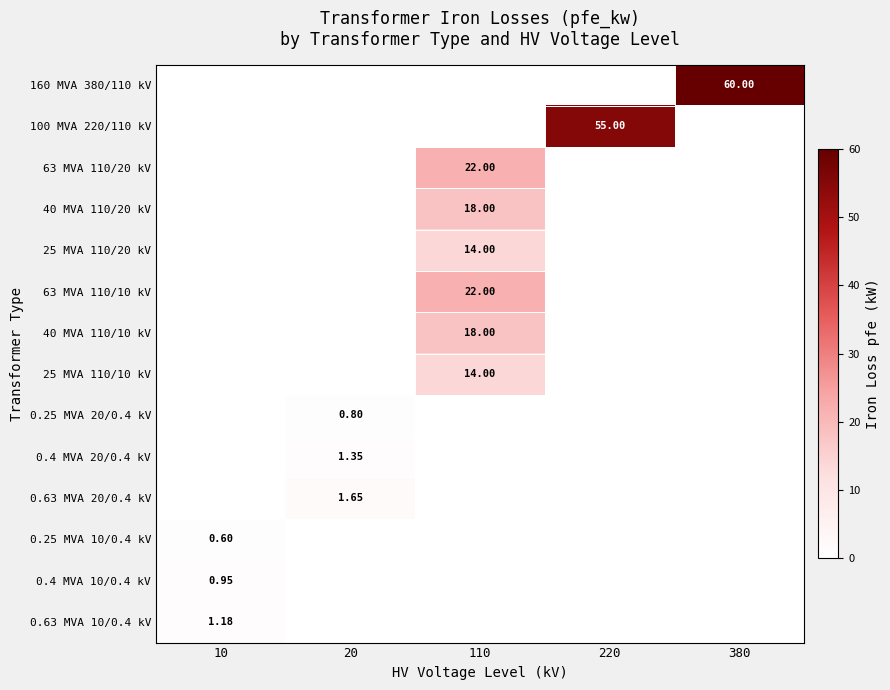

List the series in order of their peak value, lowest first.

0.25 MVA 10/0.4 kV, 0.25 MVA 20/0.4 kV, 0.4 MVA 10/0.4 kV, 0.63 MVA 10/0.4 kV, 0.4 MVA 20/0.4 kV, 0.63 MVA 20/0.4 kV, 25 MVA 110/20 kV, 25 MVA 110/10 kV, 40 MVA 110/20 kV, 40 MVA 110/10 kV, 63 MVA 110/20 kV, 63 MVA 110/10 kV, 100 MVA 220/110 kV, 160 MVA 380/110 kV